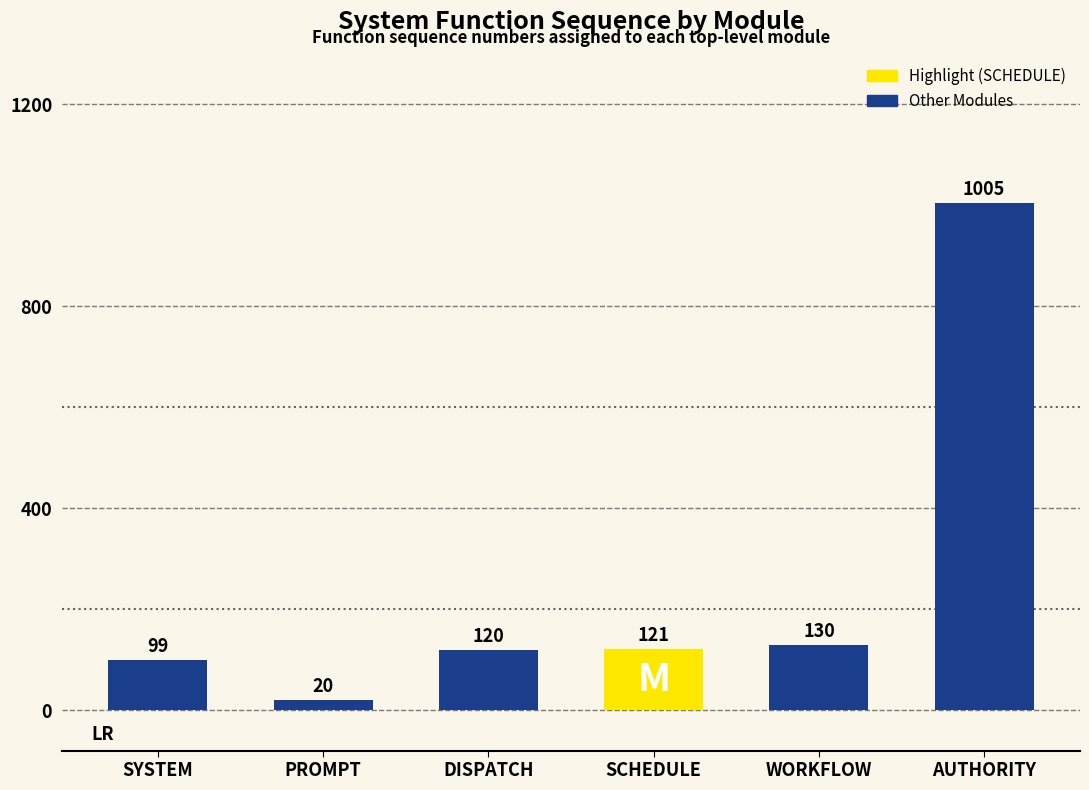

How many categories are shown in the chart?

6